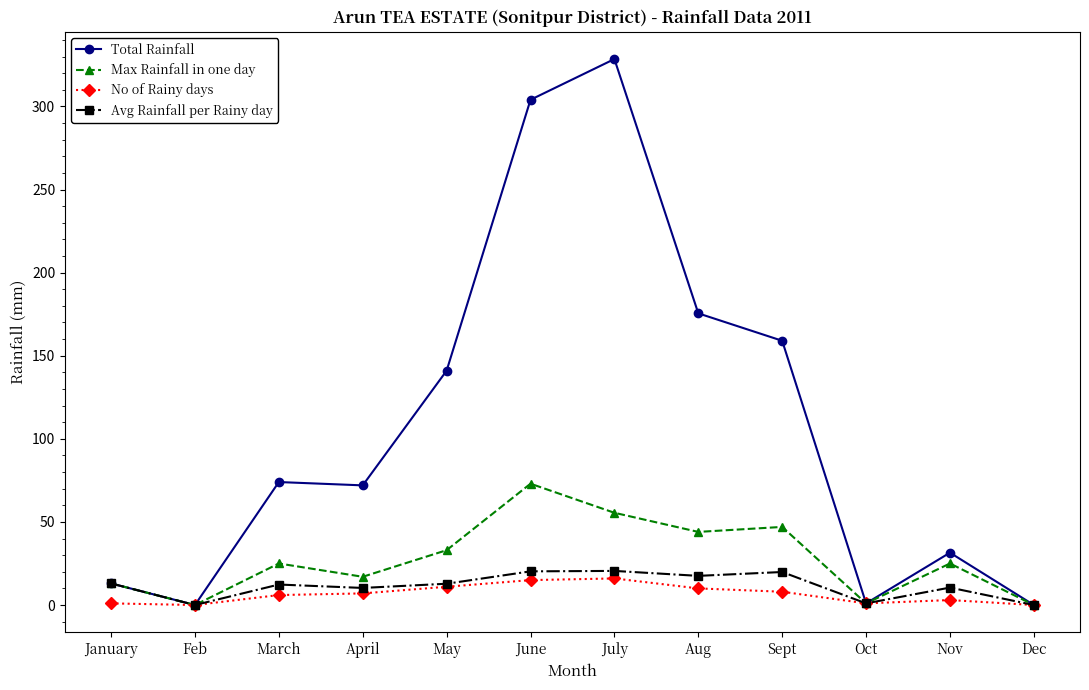

How many lines are shown in the chart?

4